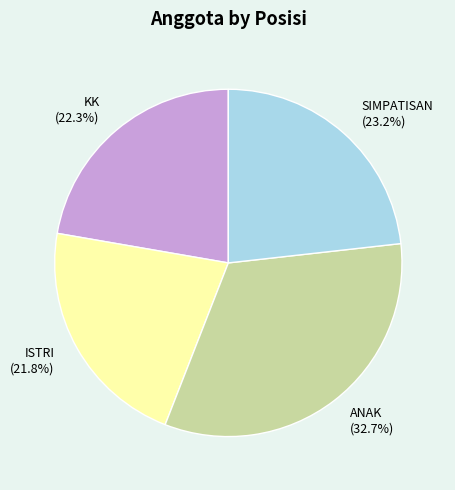

How much of the chart is everything except ISTRI?

78.2%